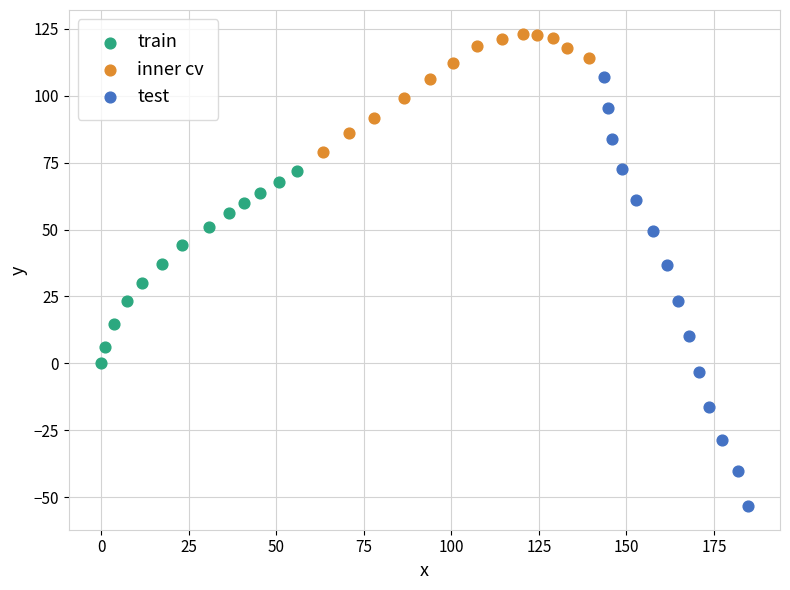

What are all the series names shown in the legend?

train, inner cv, test